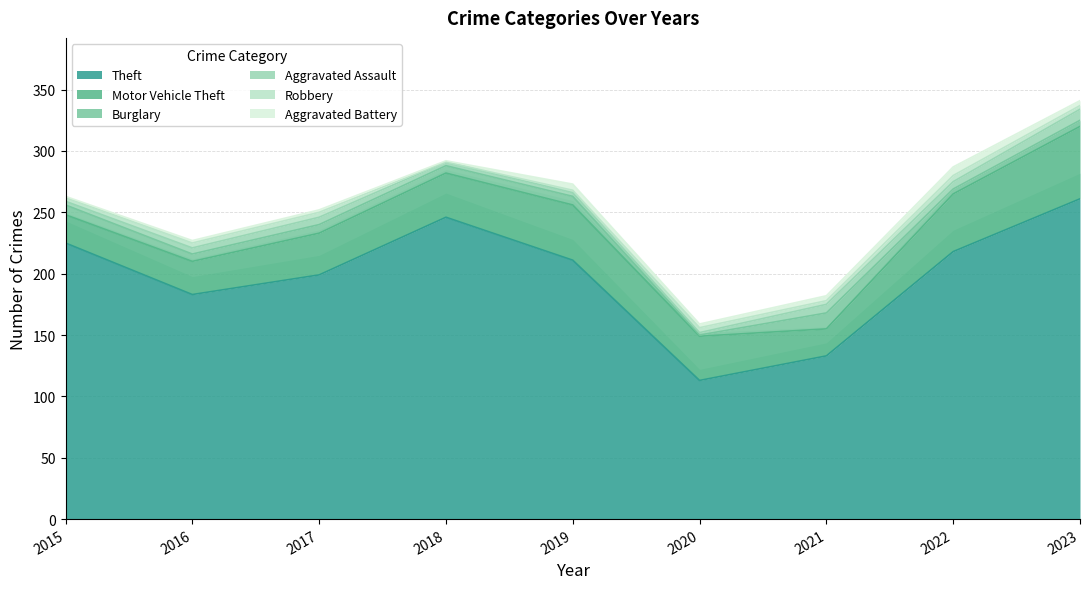

How many interior local peaks does the Burglary series have?

3